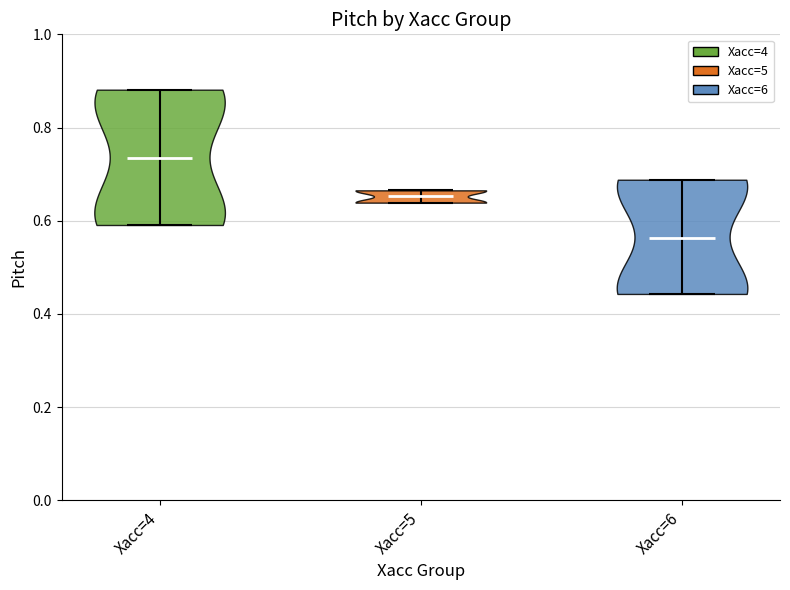

Which violin has the highest median line?

Xacc=4